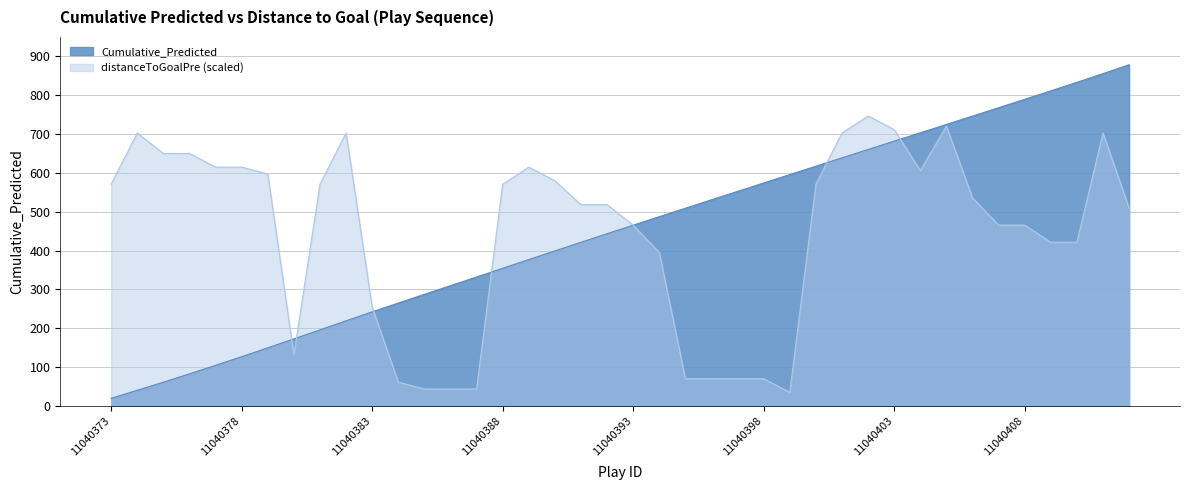

Reading left to right, transcribe all the data shown in this chart.

19.8	40.7	61.4	82.9	104.9	127.1	149.9	172.9	196.1	219.4	242.5	265.1	287.6	309.9	332.2	354.6	377.1	399.2	421.5	443.6	465.6	487.4	509.2	530.9	552.6	574.2	595.8	617.3	638.9	660.4	681.9	703.3	724.8	746.3	767.9	789.5	811.3	833.3	855.6	878.5